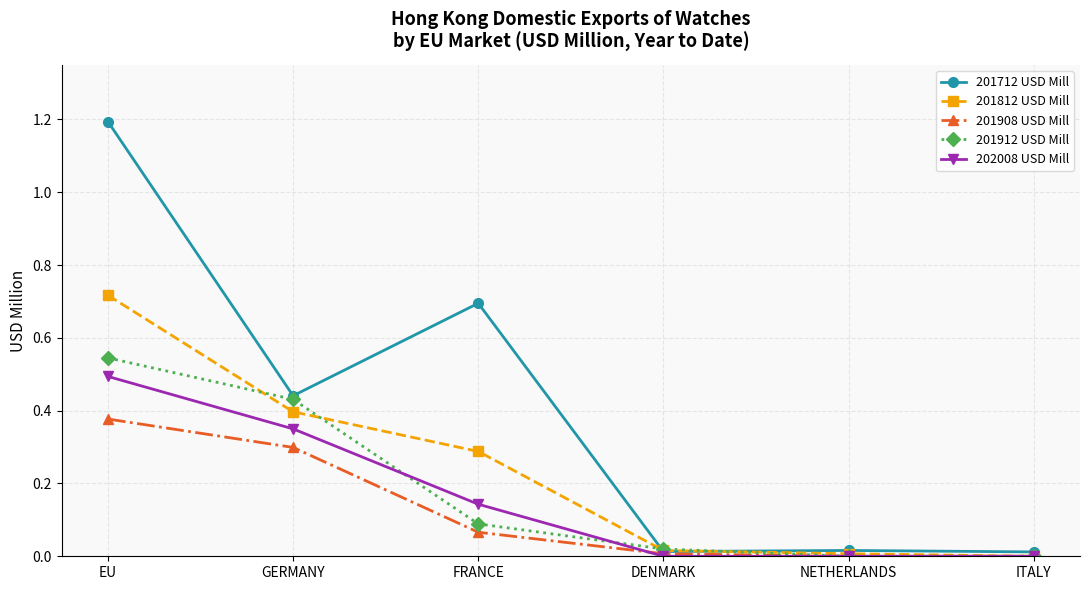

What is the greatest value displayed?

1.2